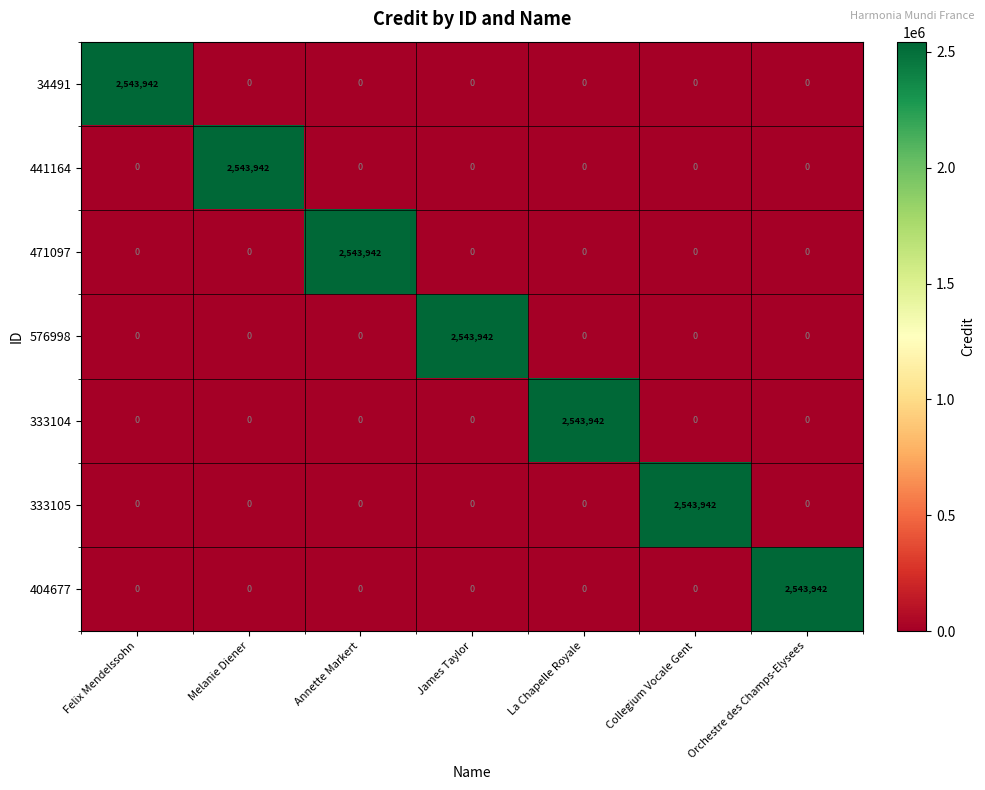

At which label does 333105 reach its peak?

Collegium Vocale Gent